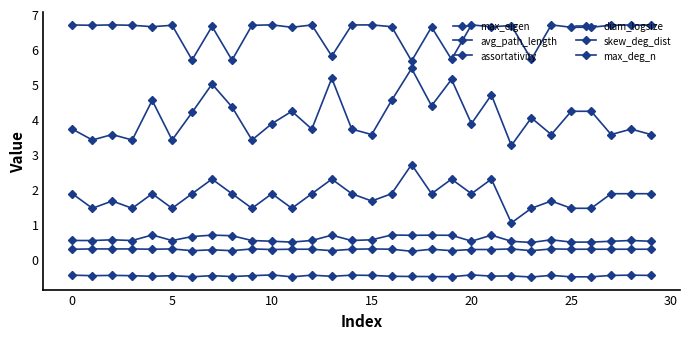

Count the number of categories in the chart.

30